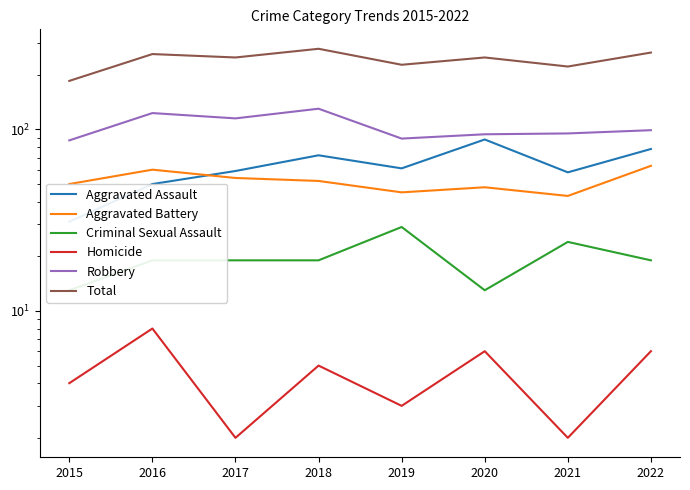

What is the average value of the Aggravated Battery series?

52